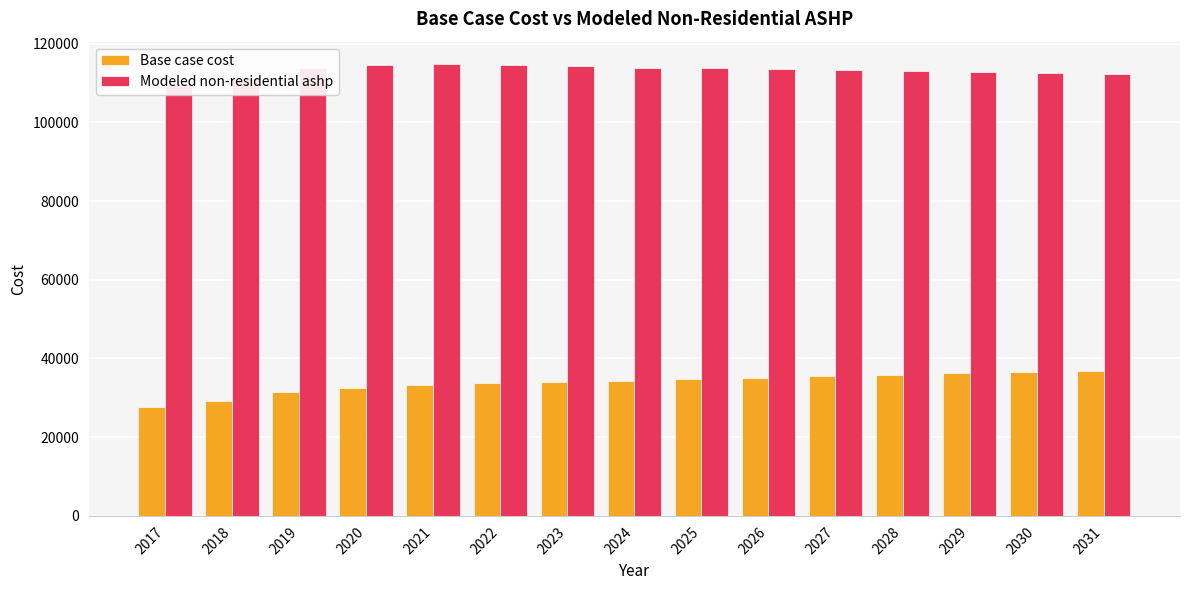

Which category has the lowest value in the Base case cost series?

2017